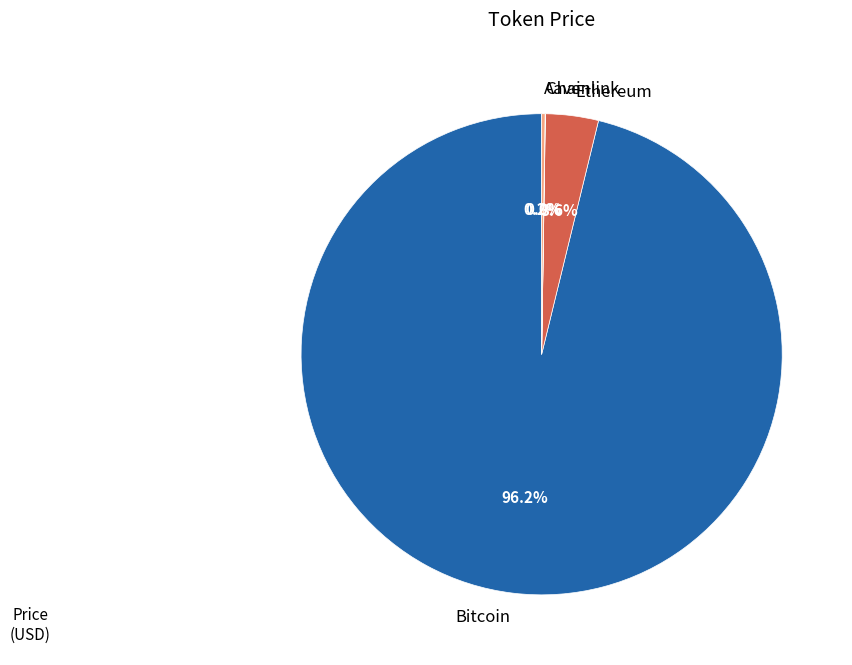

Which category has the biggest portion of the pie?

Bitcoin